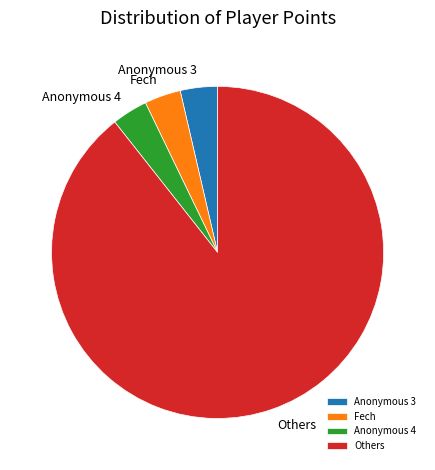

The Anonymous 3 slice represents 15% of the pie. True or false?

False